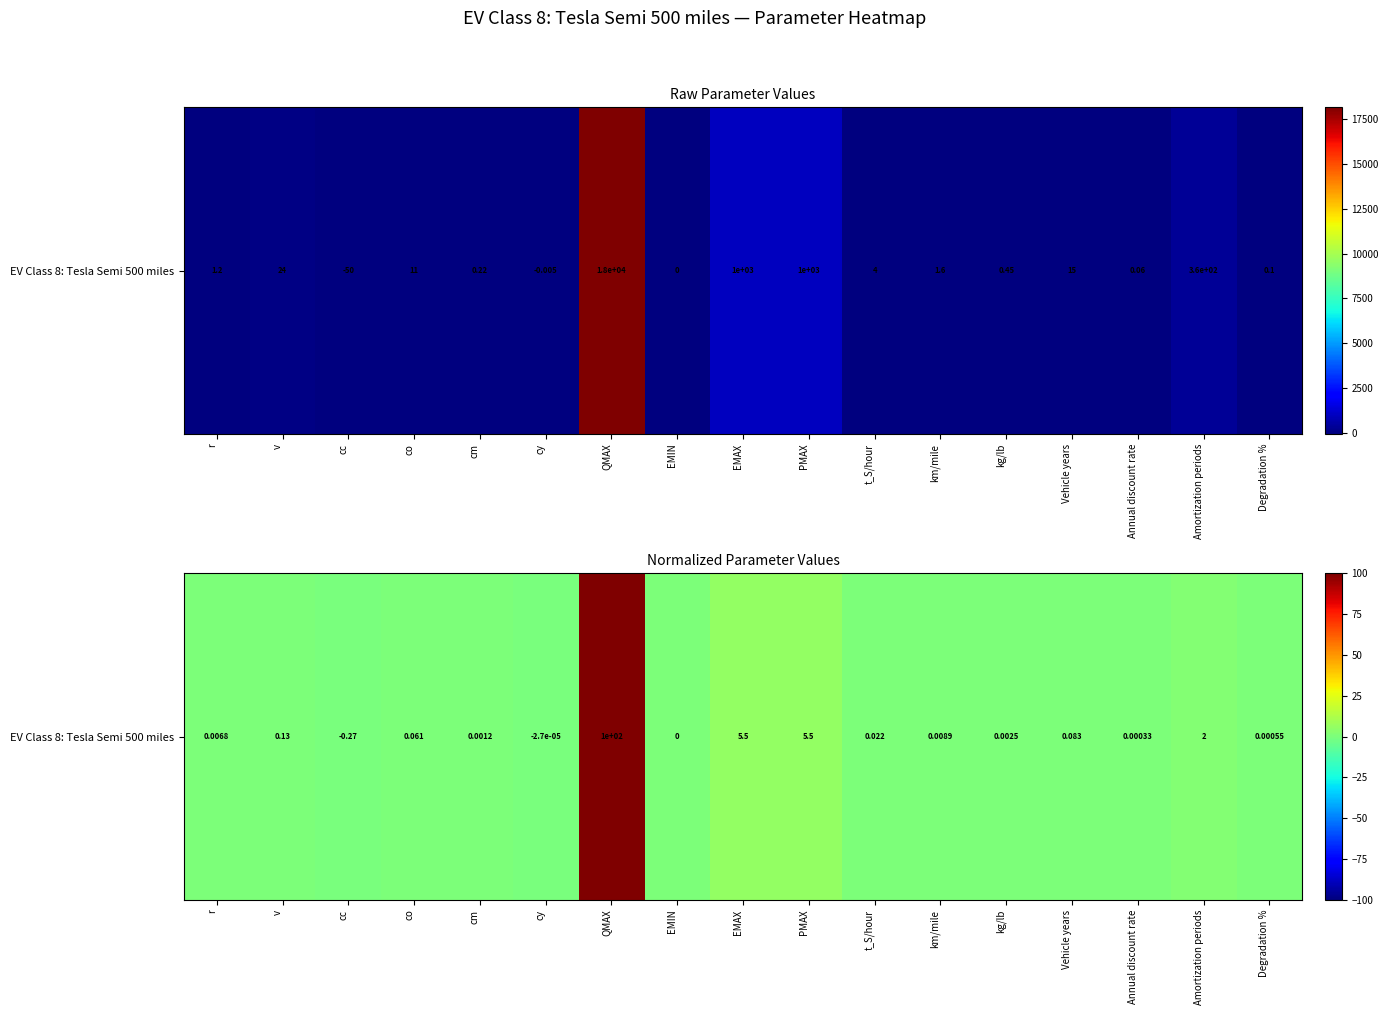

Reading left to right, list all the values displayed in this chart.

0.0	0.1	-0.3	0.1	0.0	-0.0	100.0	0.0	5.5	5.5	0.0	0.0	0.0	0.1	0.0	2.0	0.0